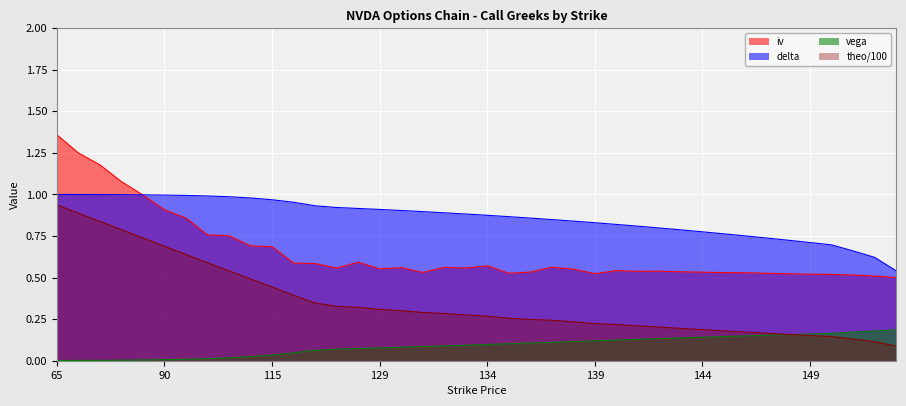

List the series in order of their overall mean, lowest first.

vega, theo/100, iv, delta